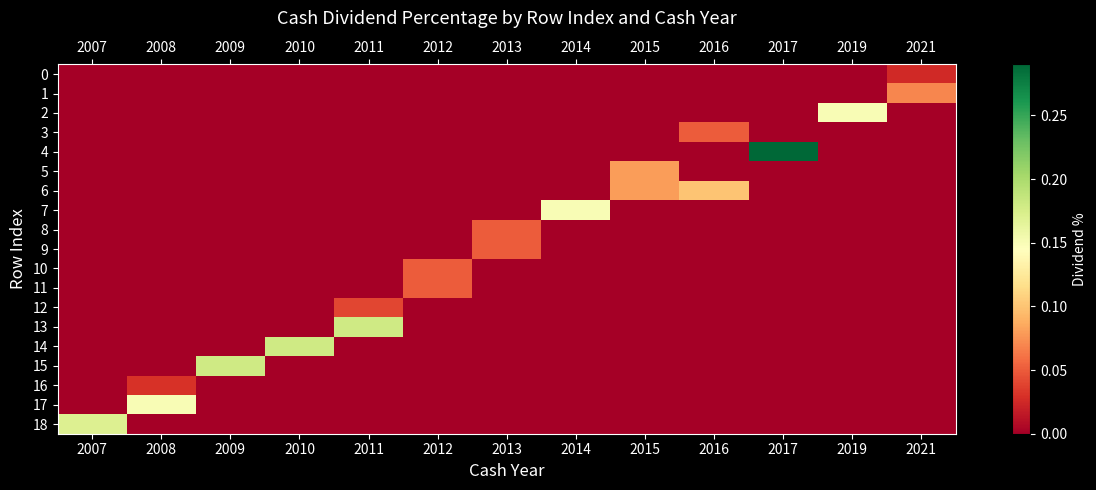

Between 2007 and 2011, which series saw the biggest shift?

13